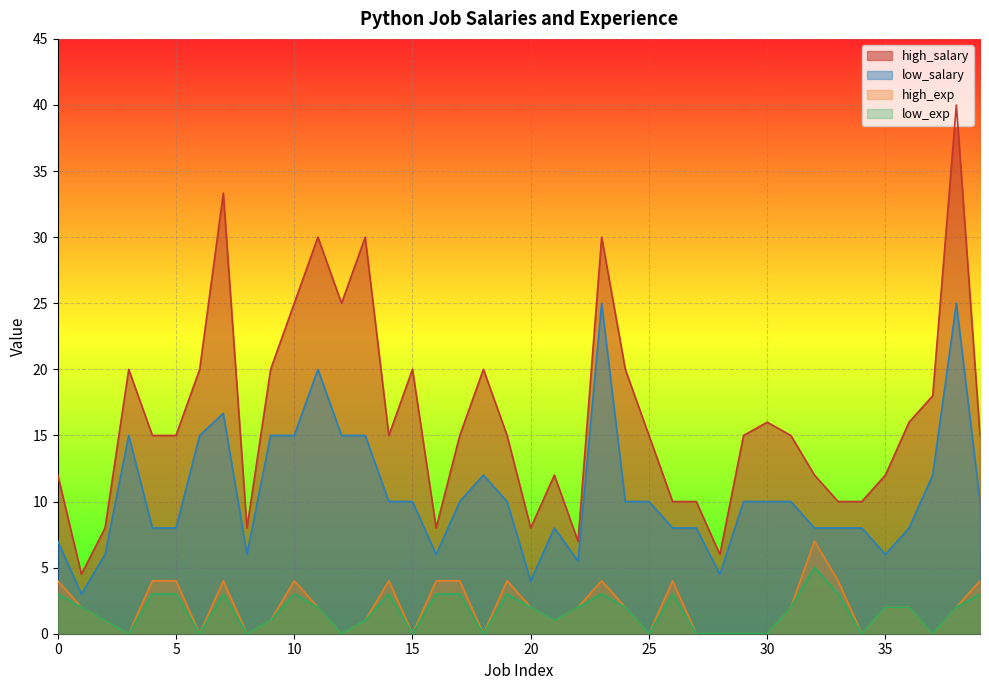

At which category does low_salary reach its first local valley?

1